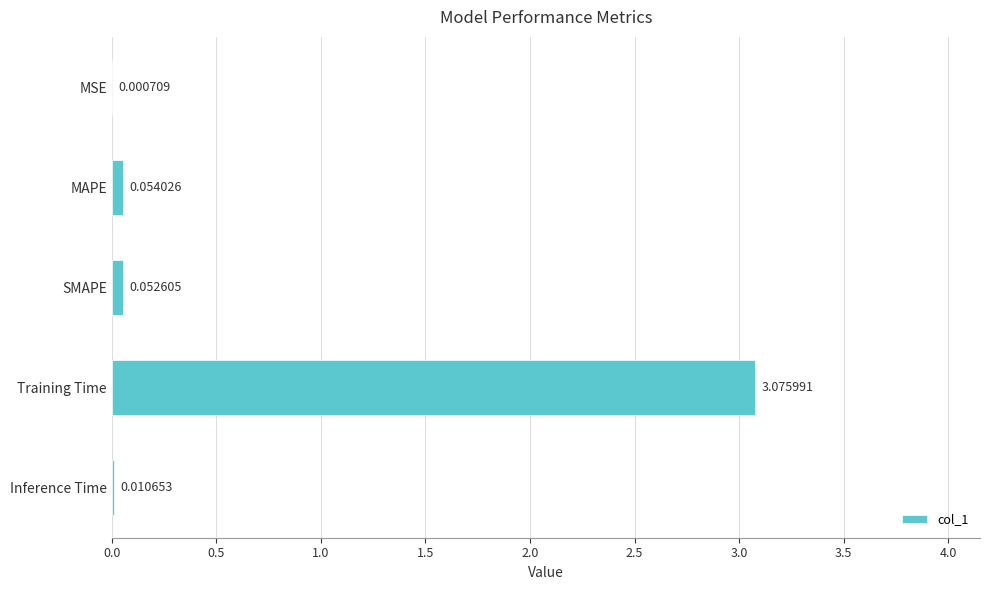

Which label corresponds to the largest value in the chart?

Training Time